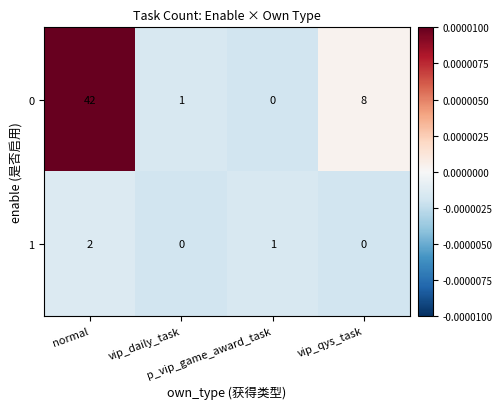

What is the average value of the 0 series?

13